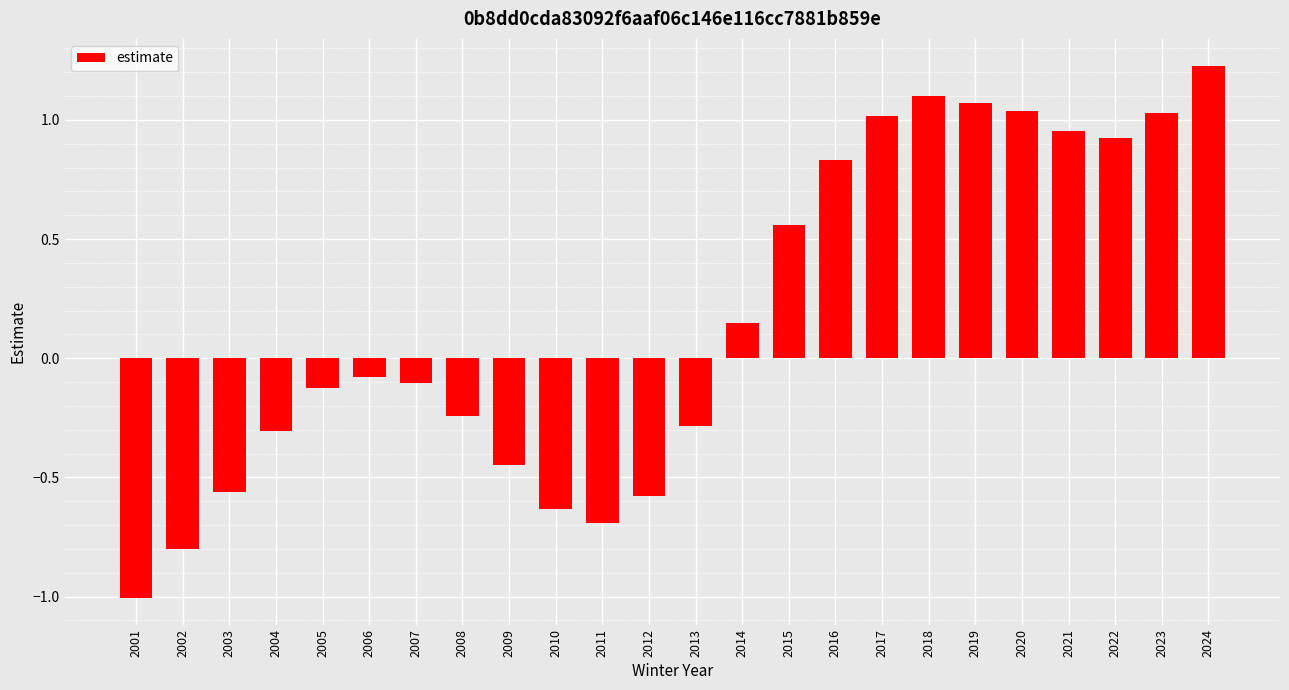

What is the difference between the second highest and minimum values?

2.1